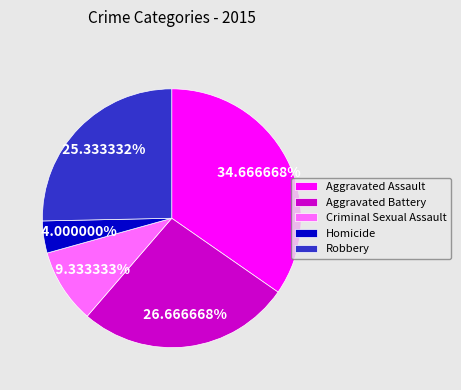

Is the sum of Aggravated Assault and Robbery greater than half?

Yes